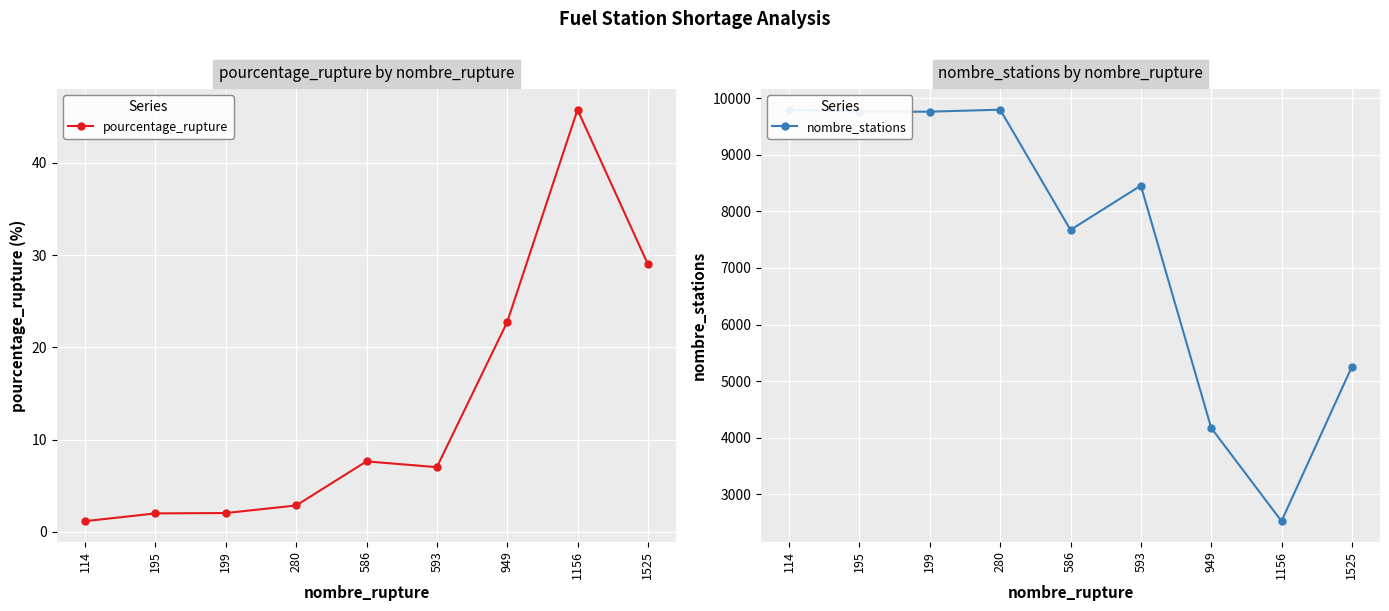

Which category has the lowest value across all series?

114